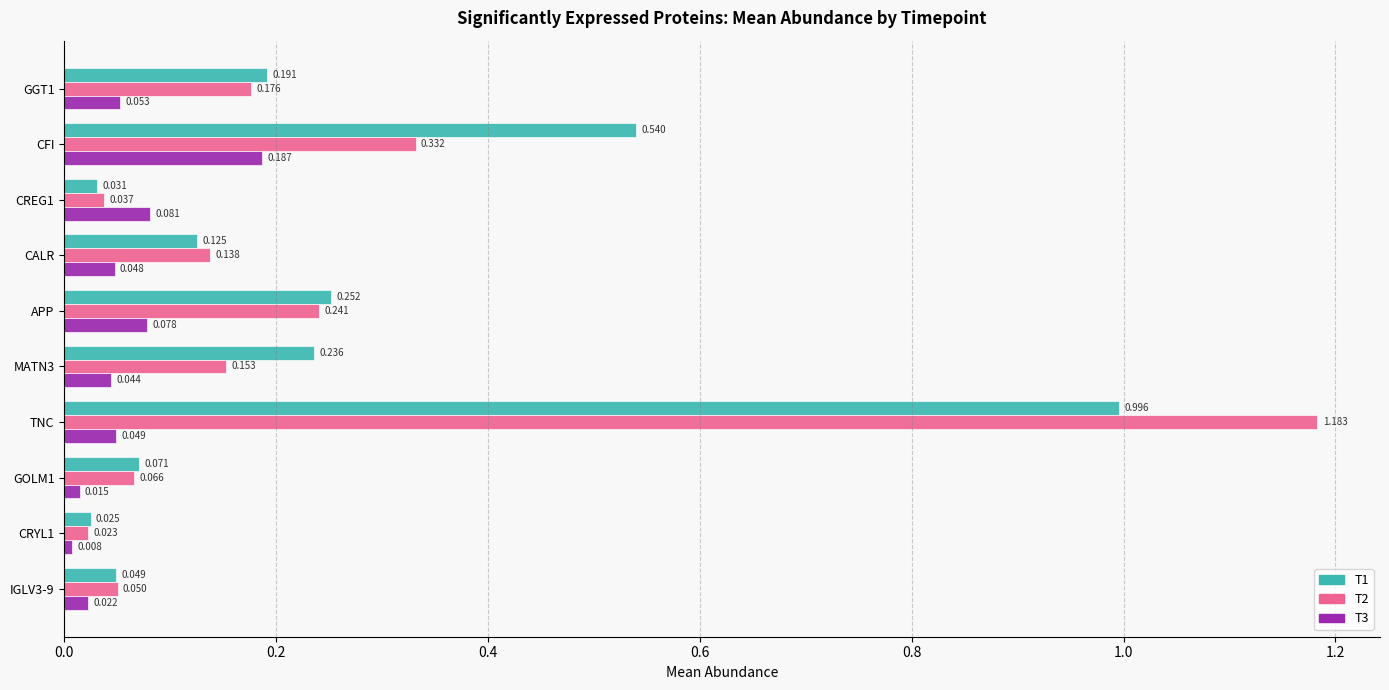

At which label does T1 reach its peak?

TNC